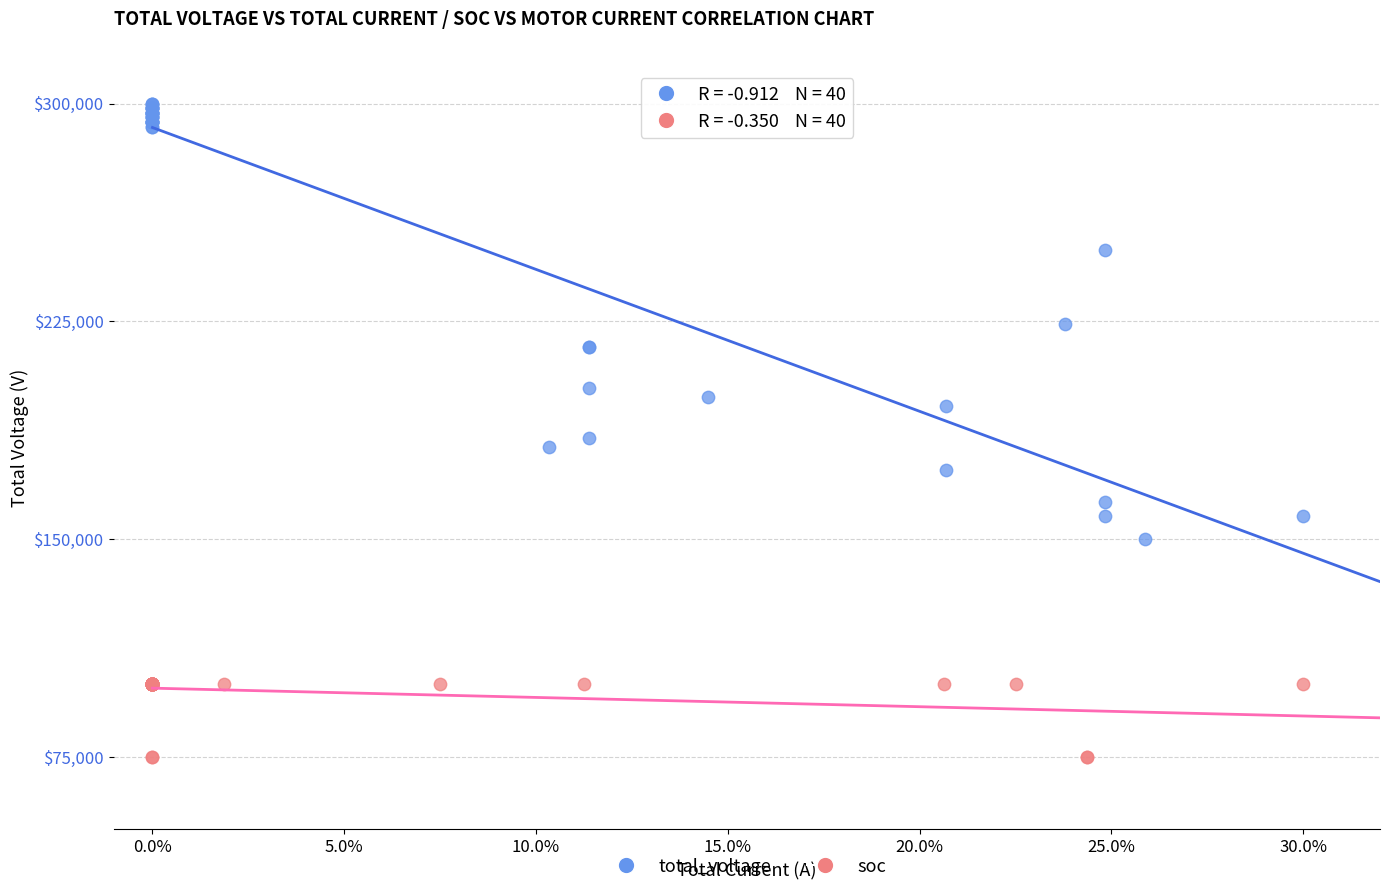

What are all the series names shown in the legend?

total_voltage, soc